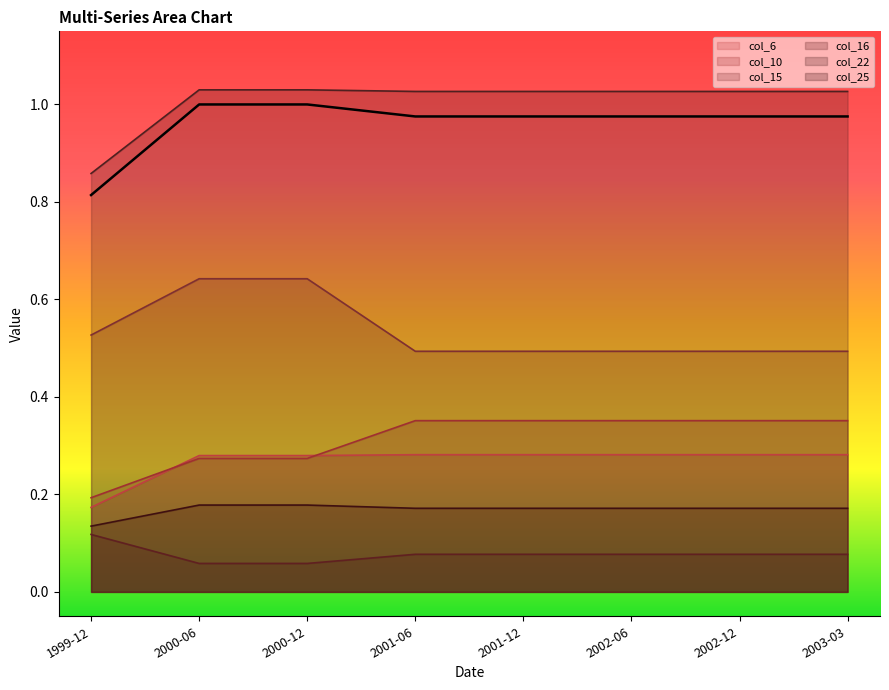

How many lines are shown in the chart?

6